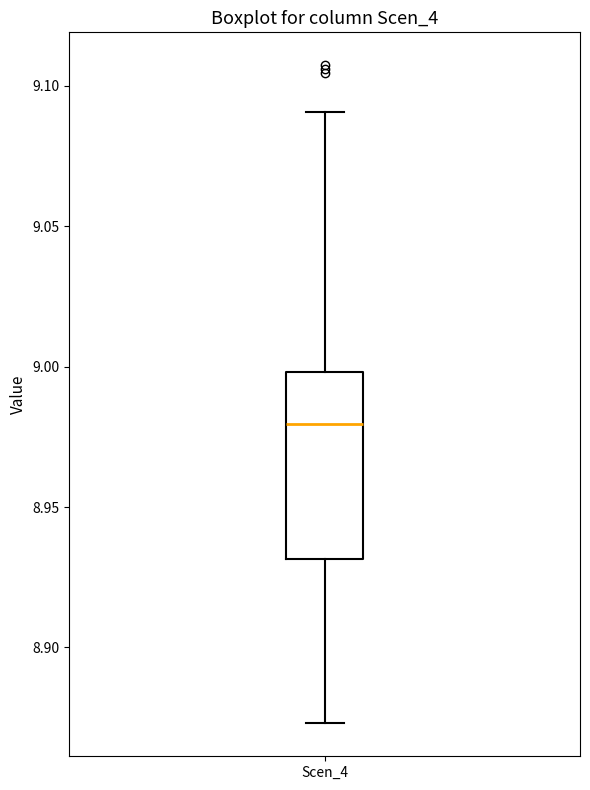

Transcribe this box plot: give where the median line is, the range the box spans, and where the two whiskers end, as read against the y-axis. The values are not printed on the chart, so give them approximately, as read against the axis.

median 8.980, box 8.930 to 9.000, whiskers 8.875 to 9.090